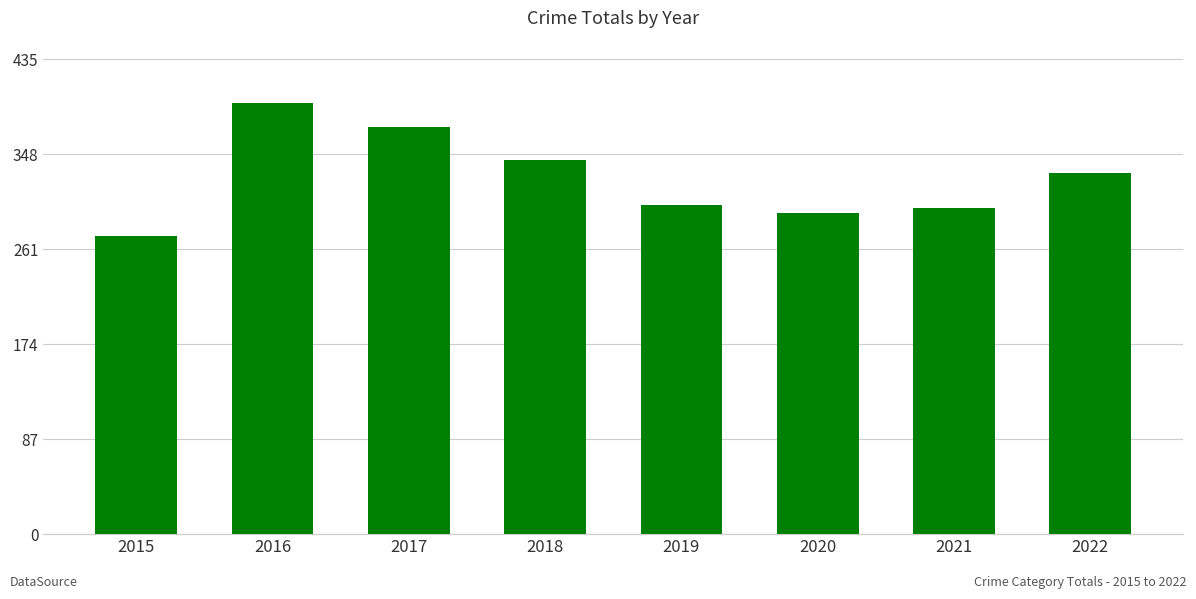

The chart shows a value of 331 at 2022. True or false?

True